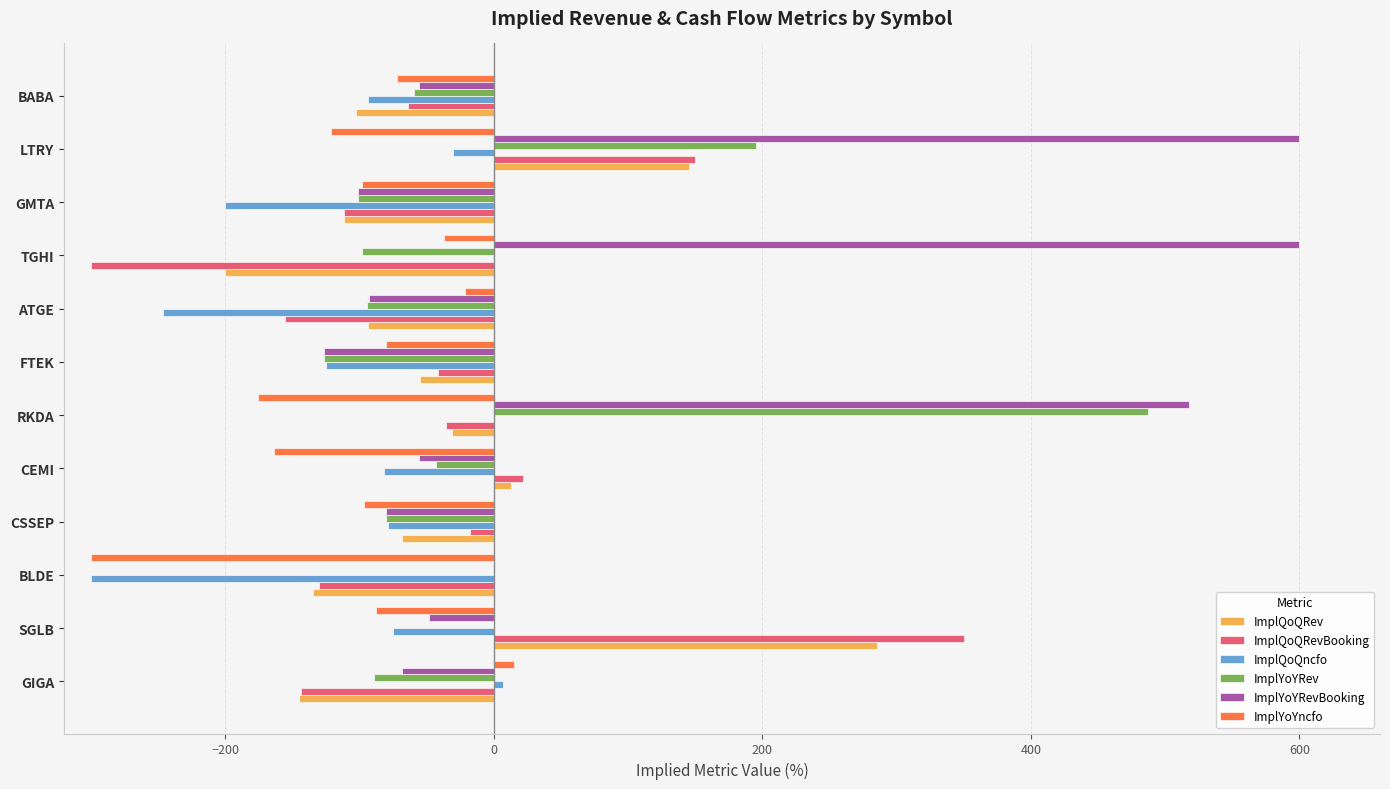

What value does the ImplQoQRevBooking series have at BABA?

-64.1